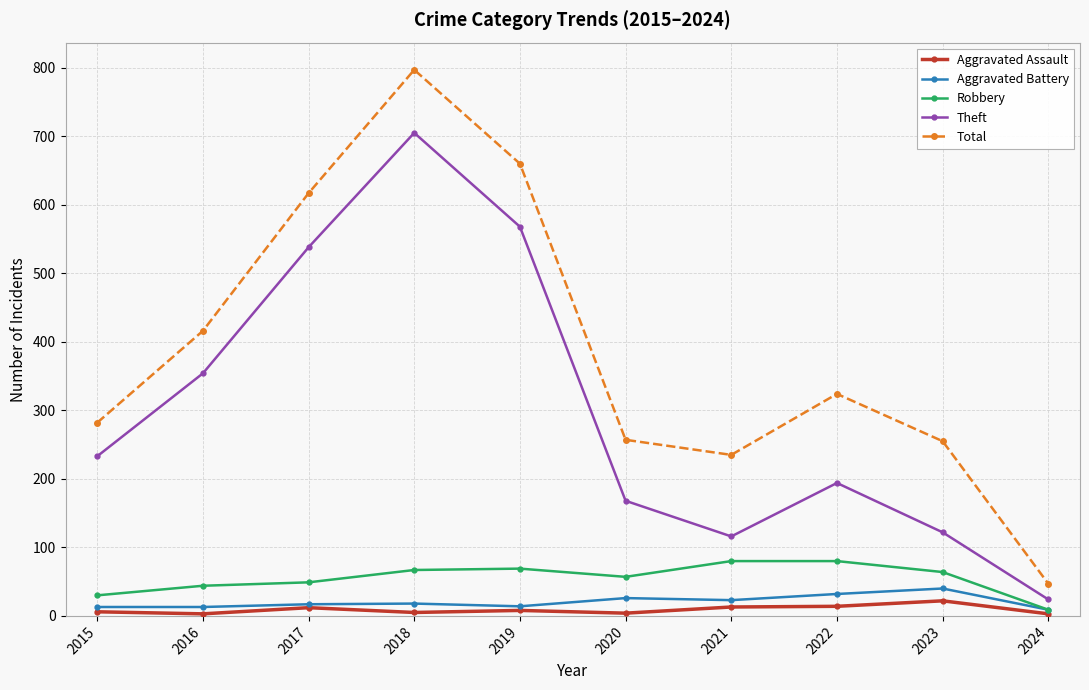

Which series changed the most between 2016 and 2022?

Theft